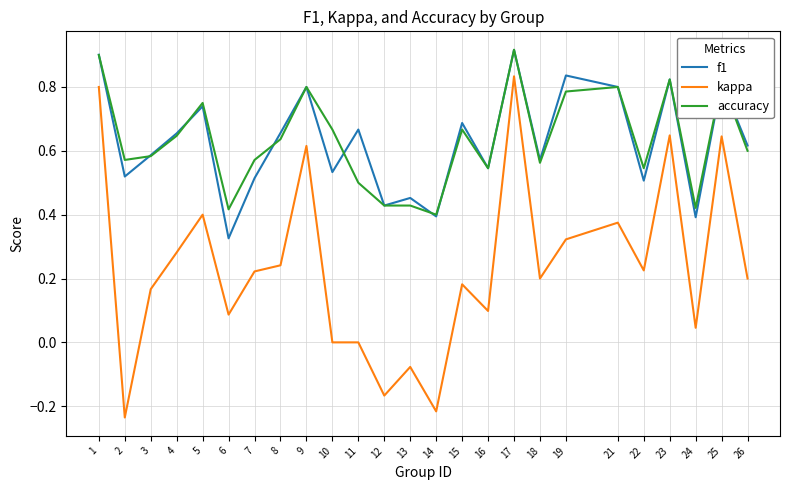

True or false: f1 and kappa cross at least once.

False